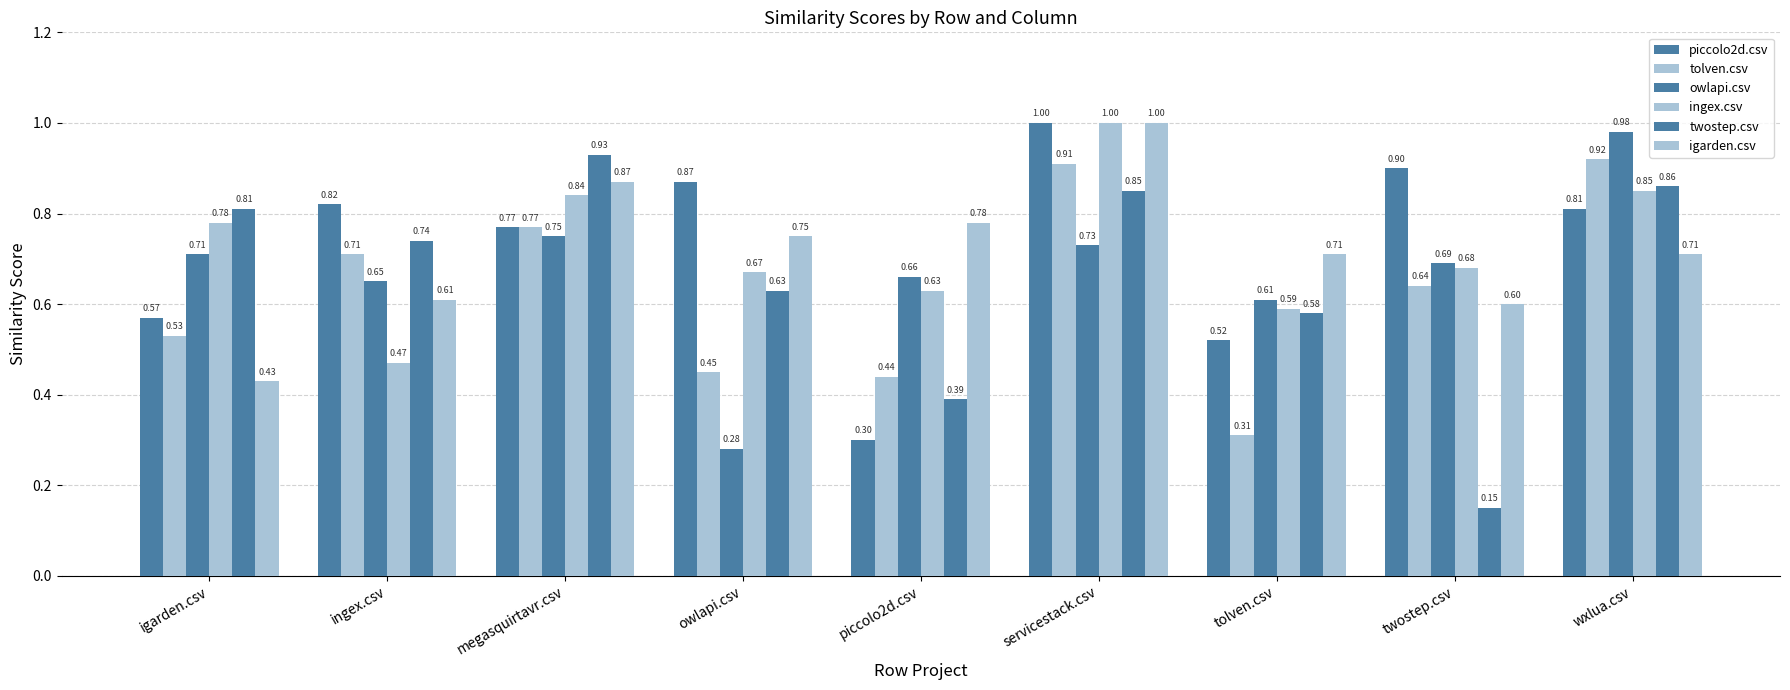

Is the value of igarden.csv at megasquirtavr.csv greater than the value of owlapi.csv at servicestack.csv?

Yes